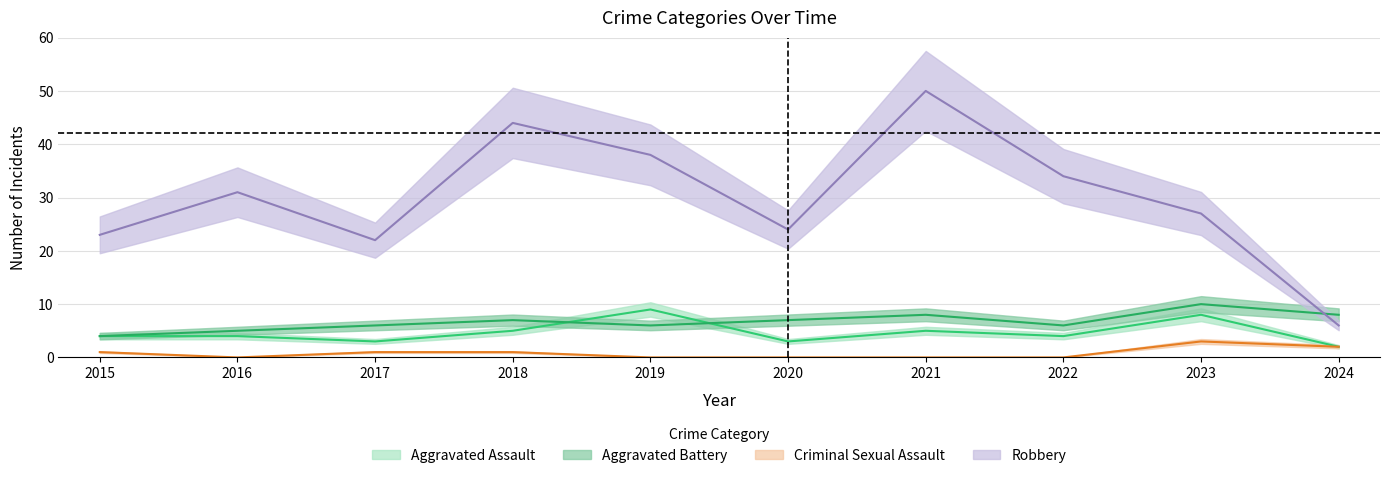

At which label does Robbery reach its minimum?

2024